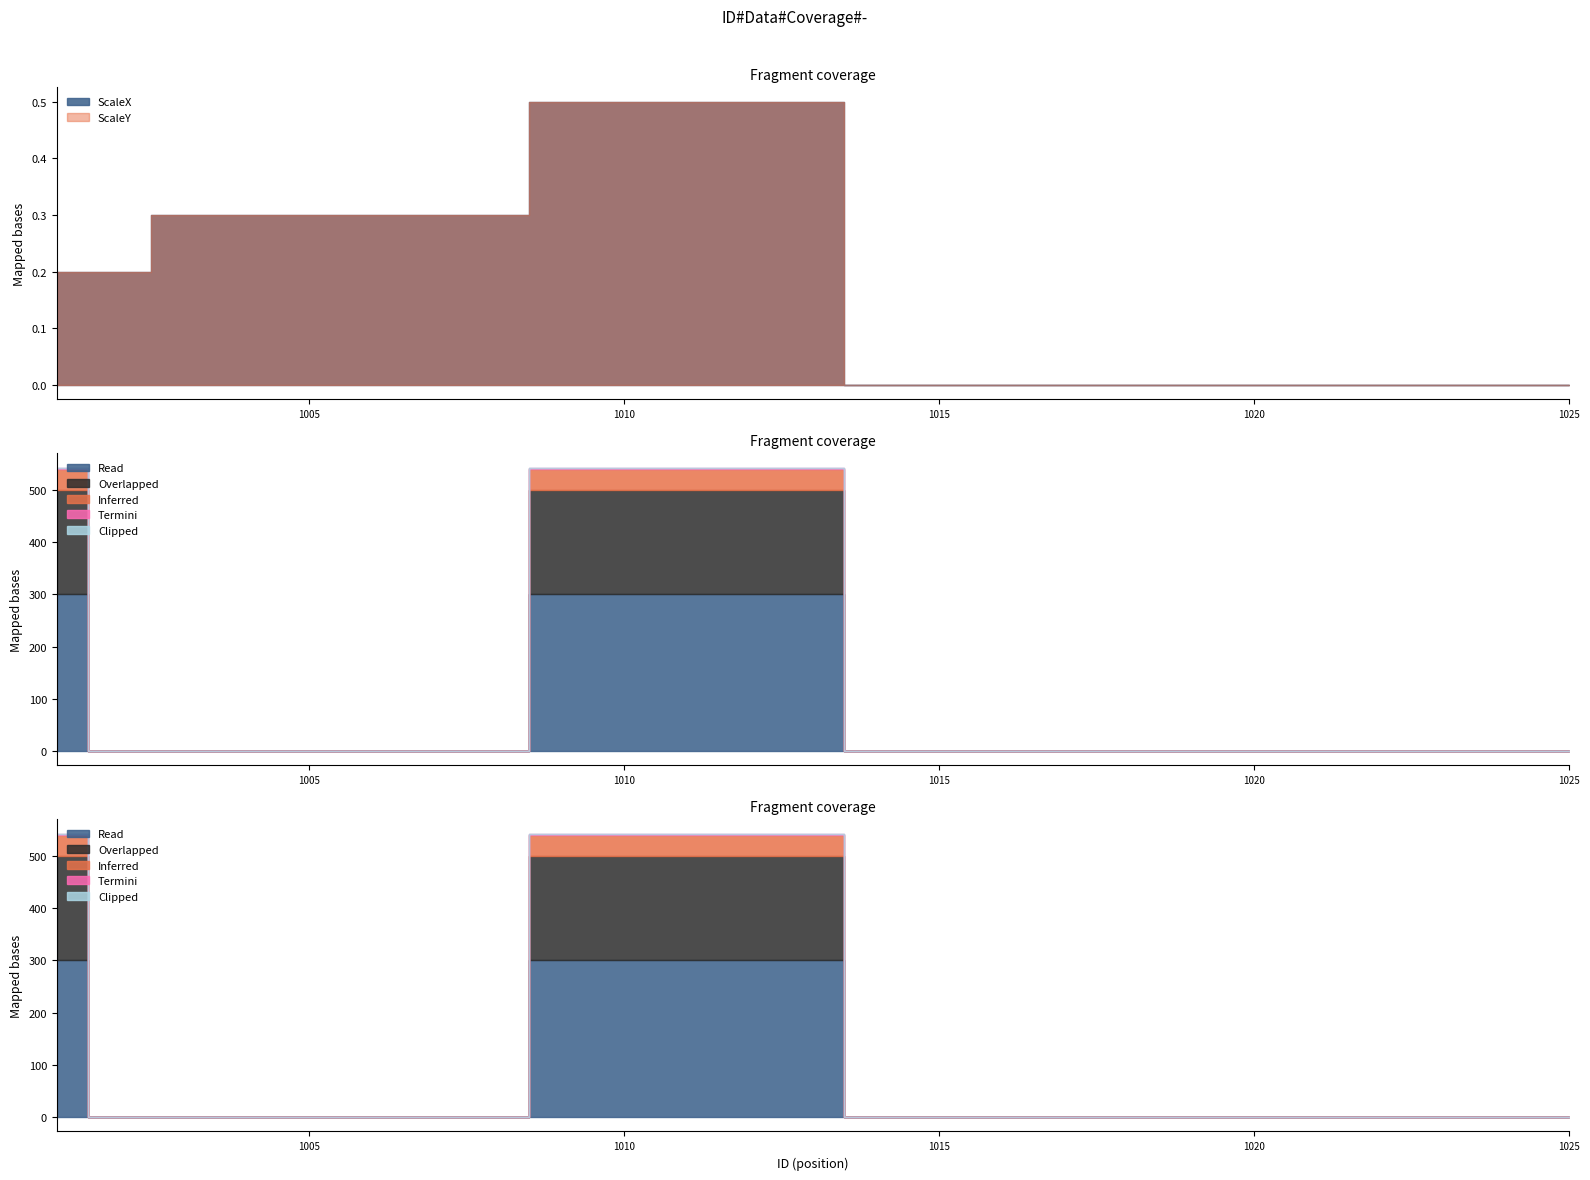

At which category is the sum across all series the highest?

1009